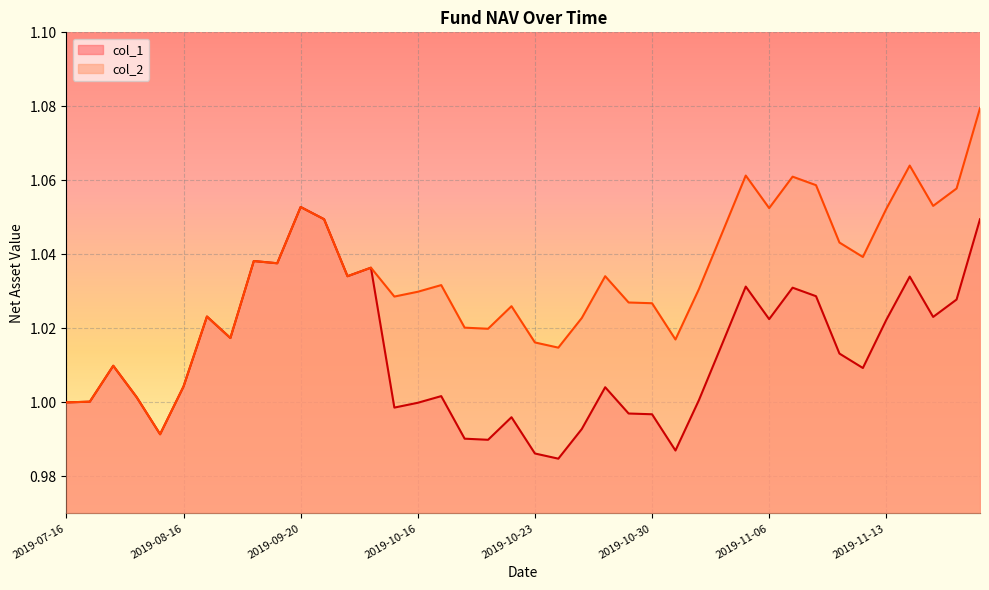

What is the sum of all col_2 values?

41.3